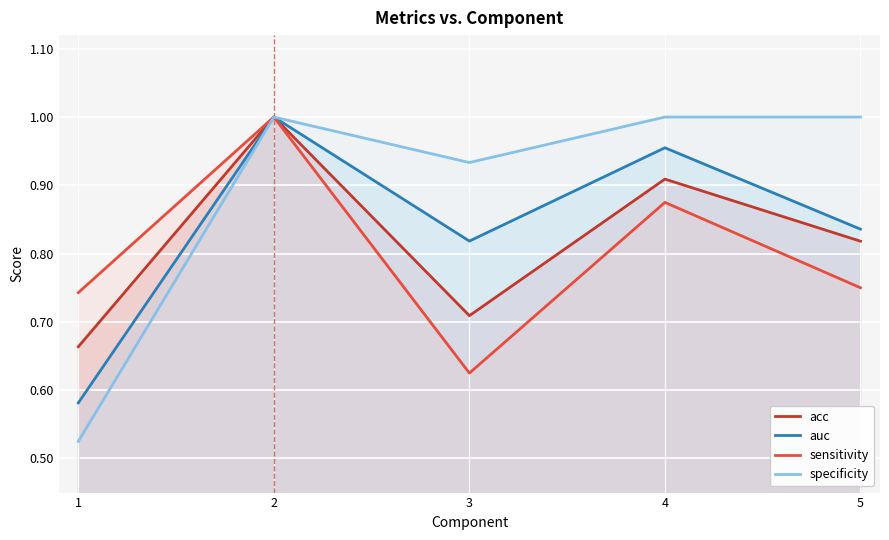

What is the spread (max minus min) of values at 4?

0.1